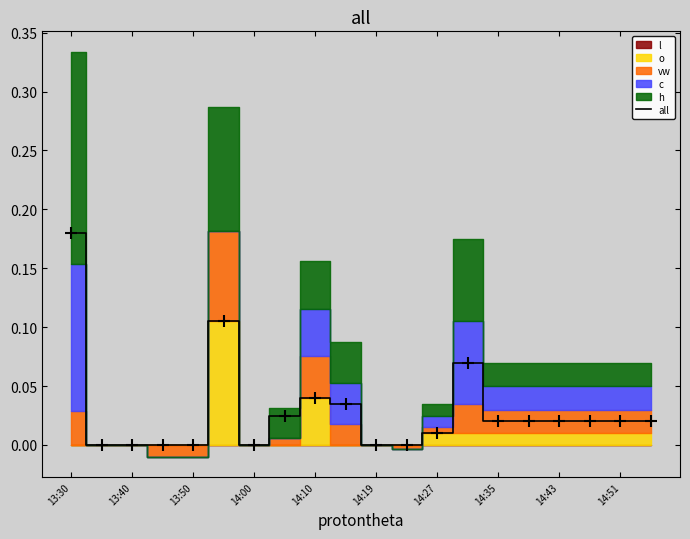

At which label does all reach its peak?

13:30